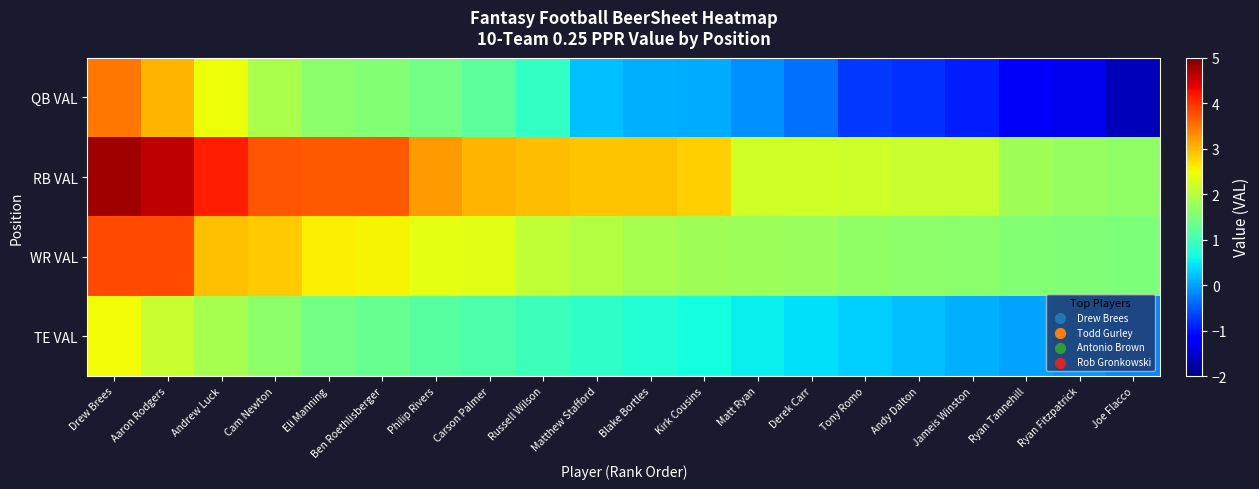

Reading right to left, transcribe all the data shown in this chart.

QB VAL: Joe Flacco=-1.6	Ryan Fitzpatrick=-1.3	Ryan Tannehill=-1.3	Jameis Winston=-0.9	Andy Dalton=-0.8	Tony Romo=-0.7	Derek Carr=-0.3	Matt Ryan=-0.1	Kirk Cousins=0.1	Blake Bortles=0.1	Matthew Stafford=0.2	Russell Wilson=0.9	Carson Palmer=1.2	Philip Rivers=1.4	Ben Roethlisberger=1.6	Eli Manning=1.6	Cam Newton=1.9	Andrew Luck=2.5	Aaron Rodgers=3.0	Drew Brees=3.5
RB VAL: Joe Flacco=1.7	Ryan Fitzpatrick=1.7	Ryan Tannehill=1.8	Jameis Winston=2.1	Andy Dalton=2.1	Tony Romo=2.2	Derek Carr=2.2	Matt Ryan=2.2	Kirk Cousins=2.8	Blake Bortles=2.9	Matthew Stafford=2.9	Russell Wilson=3.0	Carson Palmer=3.0	Philip Rivers=3.2	Ben Roethlisberger=3.7	Eli Manning=3.7	Cam Newton=3.7	Andrew Luck=4.2	Aaron Rodgers=4.6	Drew Brees=4.8
WR VAL: Joe Flacco=1.5	Ryan Fitzpatrick=1.5	Ryan Tannehill=1.6	Jameis Winston=1.6	Andy Dalton=1.6	Tony Romo=1.7	Derek Carr=1.8	Matt Ryan=1.8	Kirk Cousins=1.8	Blake Bortles=1.9	Matthew Stafford=2.0	Russell Wilson=2.1	Carson Palmer=2.4	Philip Rivers=2.4	Ben Roethlisberger=2.5	Eli Manning=2.6	Cam Newton=2.9	Andrew Luck=2.9	Aaron Rodgers=3.8	Drew Brees=3.8
TE VAL: Joe Flacco=-0.2	Ryan Fitzpatrick=-0.1	Ryan Tannehill=0.0	Jameis Winston=0.1	Andy Dalton=0.2	Tony Romo=0.3	Derek Carr=0.4	Matt Ryan=0.5	Kirk Cousins=0.7	Blake Bortles=0.8	Matthew Stafford=0.9	Russell Wilson=1.0	Carson Palmer=1.1	Philip Rivers=1.2	Ben Roethlisberger=1.3	Eli Manning=1.4	Cam Newton=1.6	Andrew Luck=1.9	Aaron Rodgers=2.1	Drew Brees=2.5